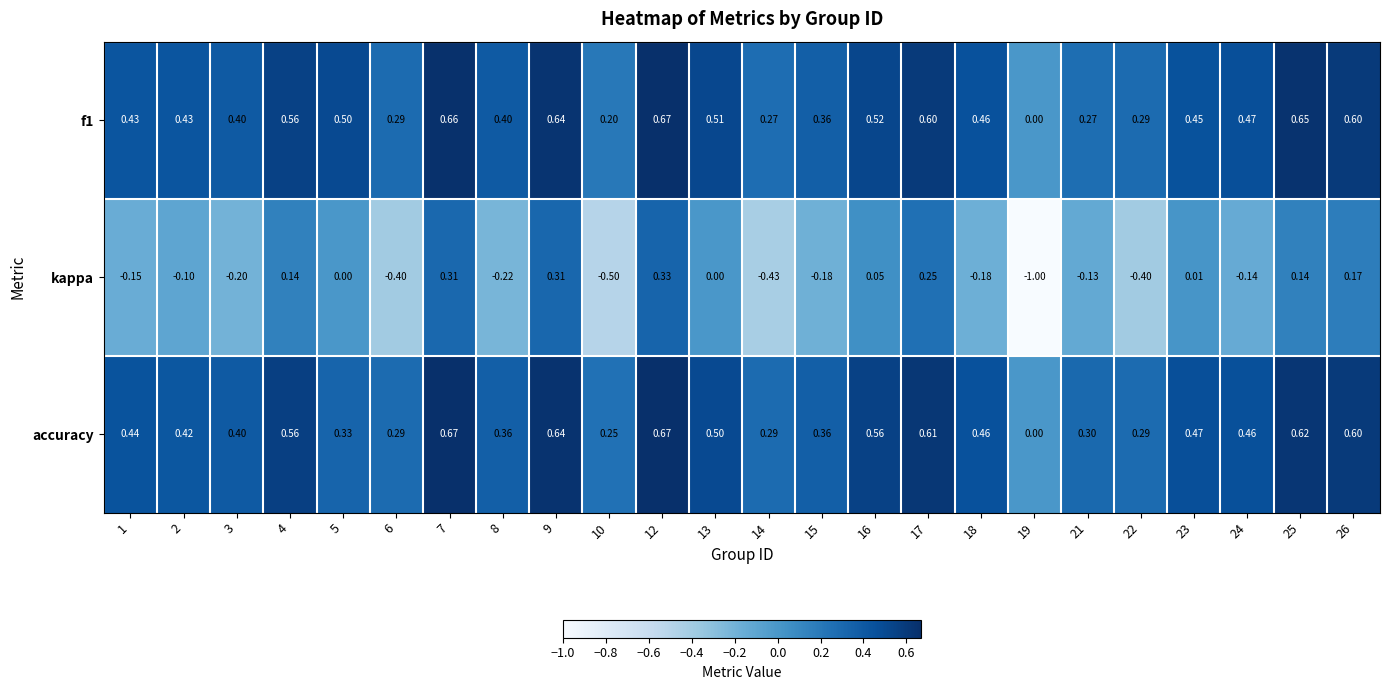

How many data points does each series have?

24